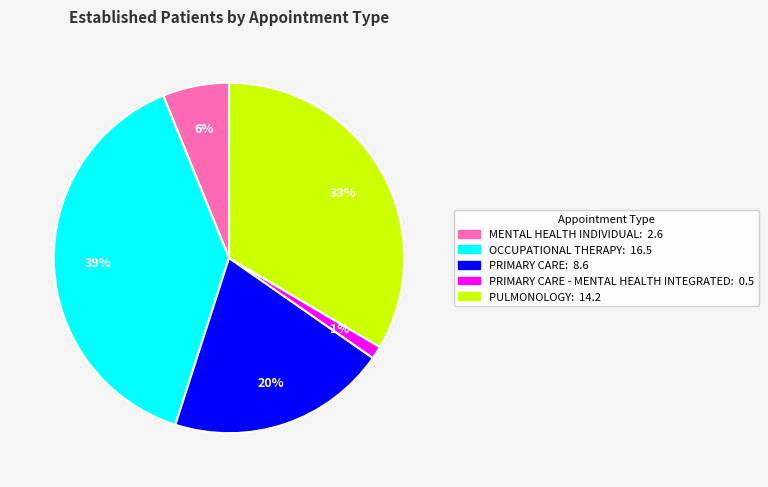

To the nearest percent, what is the average slice percentage?

20%